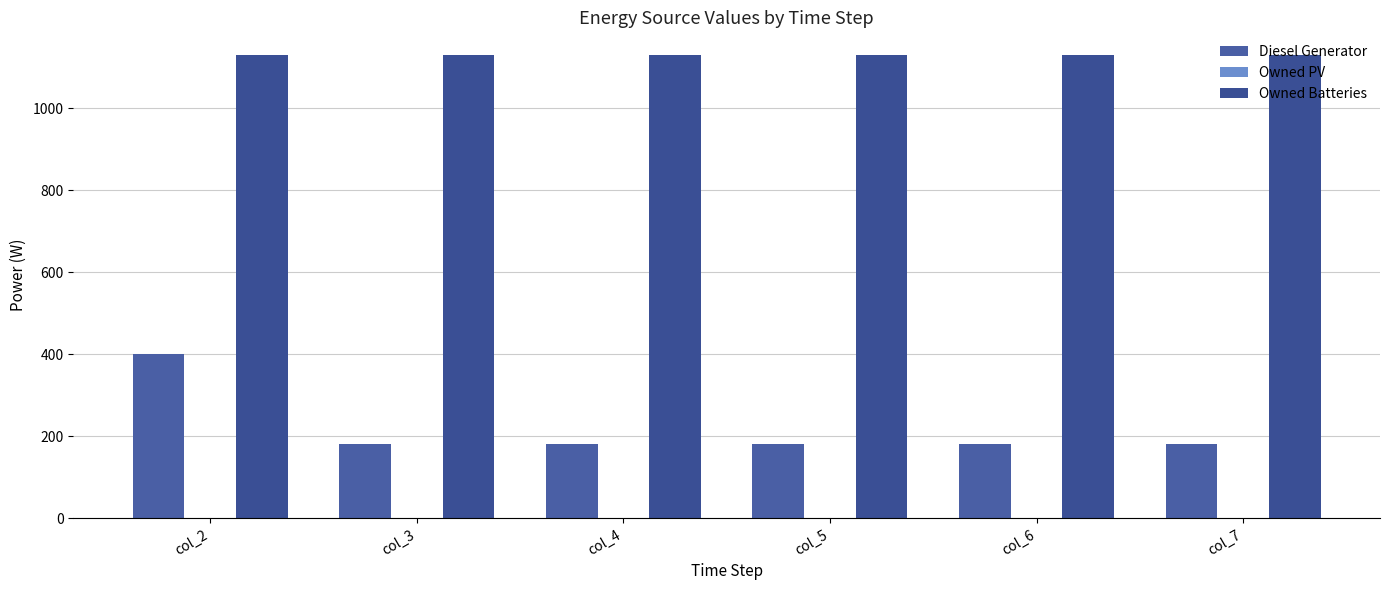

How many data points in Diesel Generator are above 182?

3